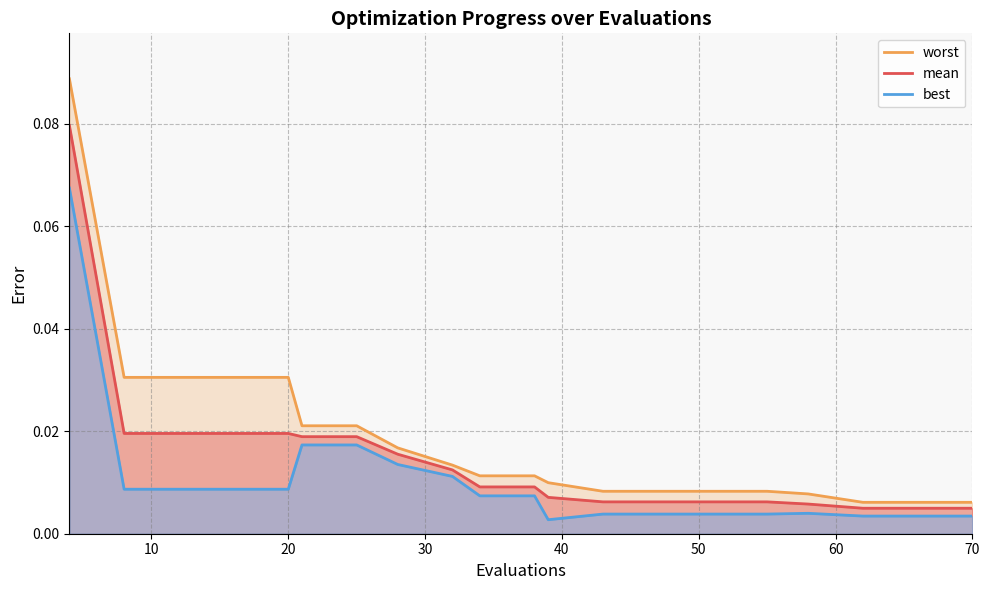

Rank the series at 20 from lowest to highest value.

best, mean, worst